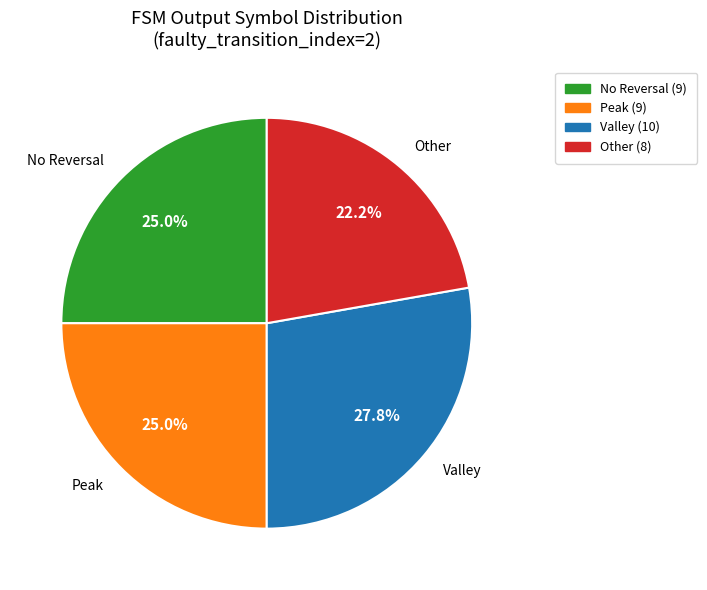

What is the ratio of the value at Peak to the value at No Reversal?

1.0